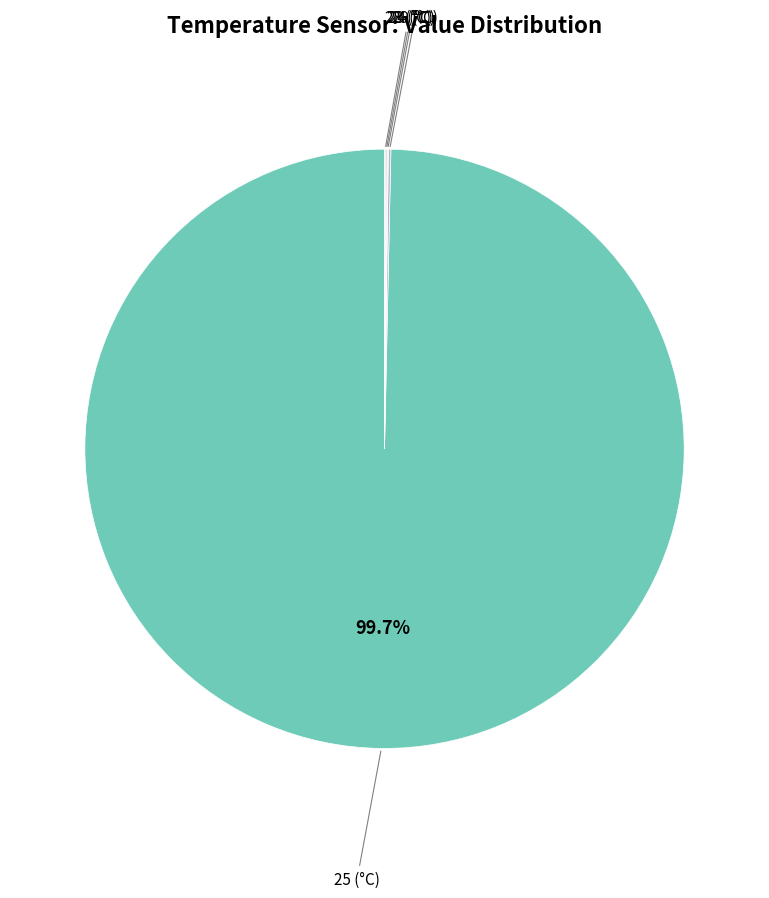

Which slice is the largest?

25 (°C)